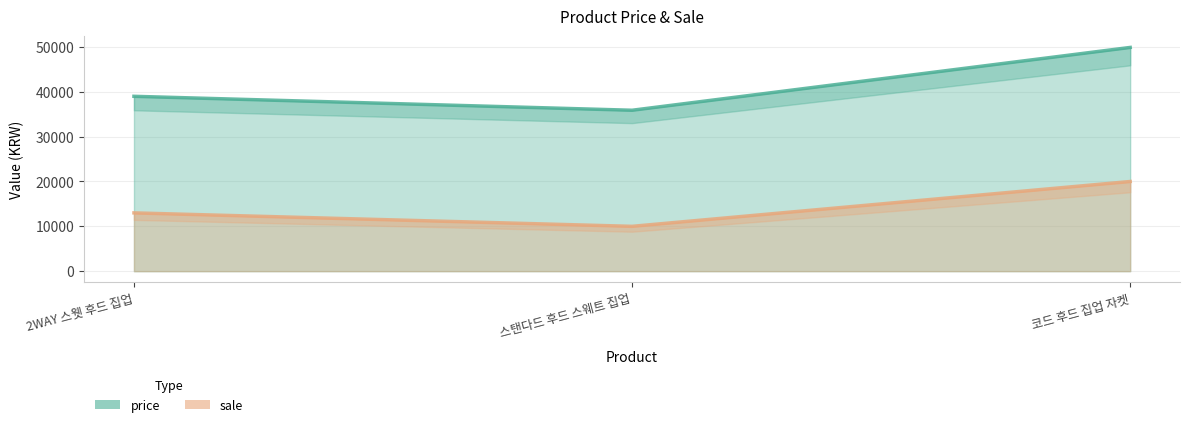

Which series changed the most between 2WAY 스웻 후드 집업 and 스탠다드 후드 스웨트 집업?

price